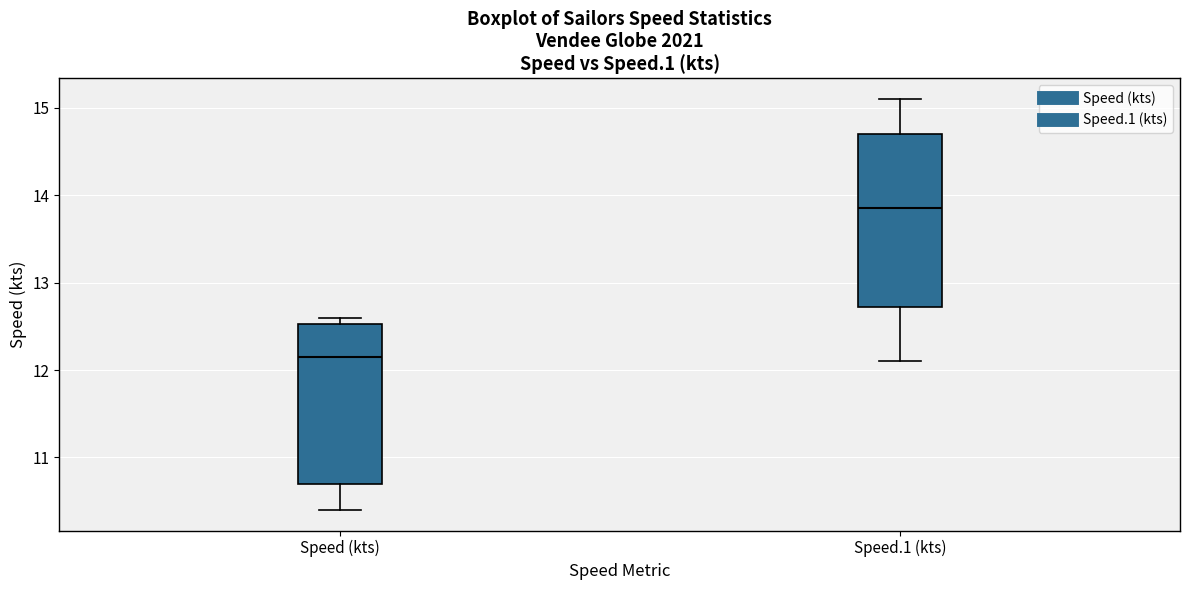

Reading left to right, transcribe this box plot: for each box, give where its median line is, the range the box spans, and where its two whiskers end, as read against the y-axis. The values are not printed on the chart, so give them approximately, as read against the axis.

Speed (kts): median 12.2, box 10.7 to 12.5, whiskers 10.4 to 12.6
Speed.1 (kts): median 13.9, box 12.7 to 14.7, whiskers 12.1 to 15.1